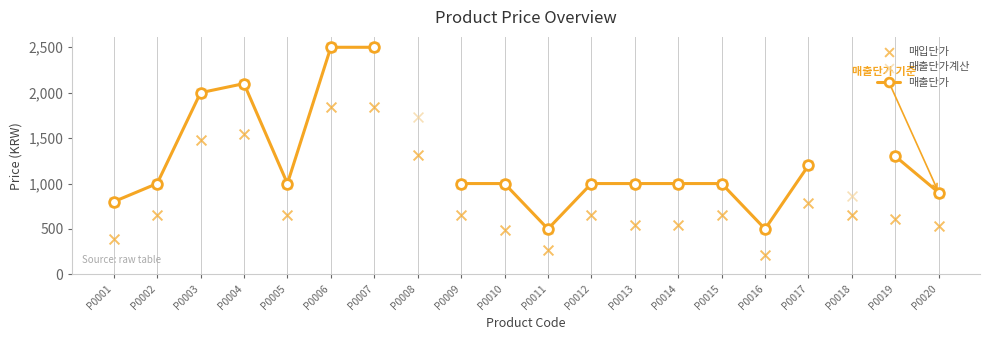

Which series has the largest total across all categories?

매출단가계산